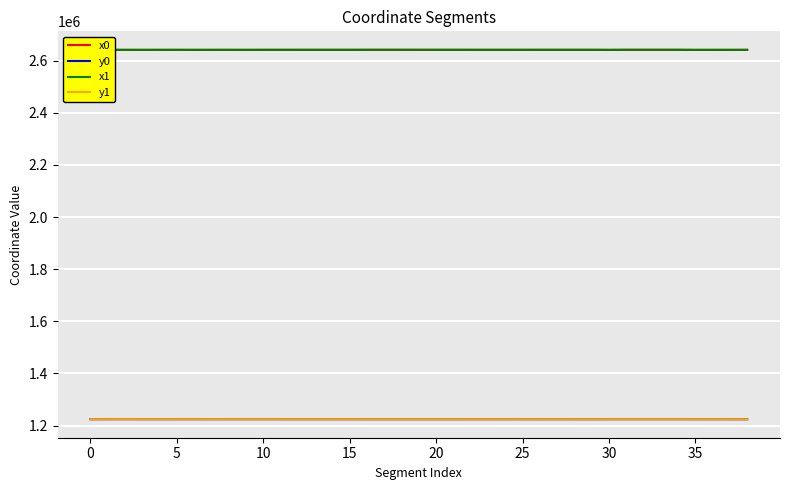

What is the lowest value of the y0 series?

1224303.2